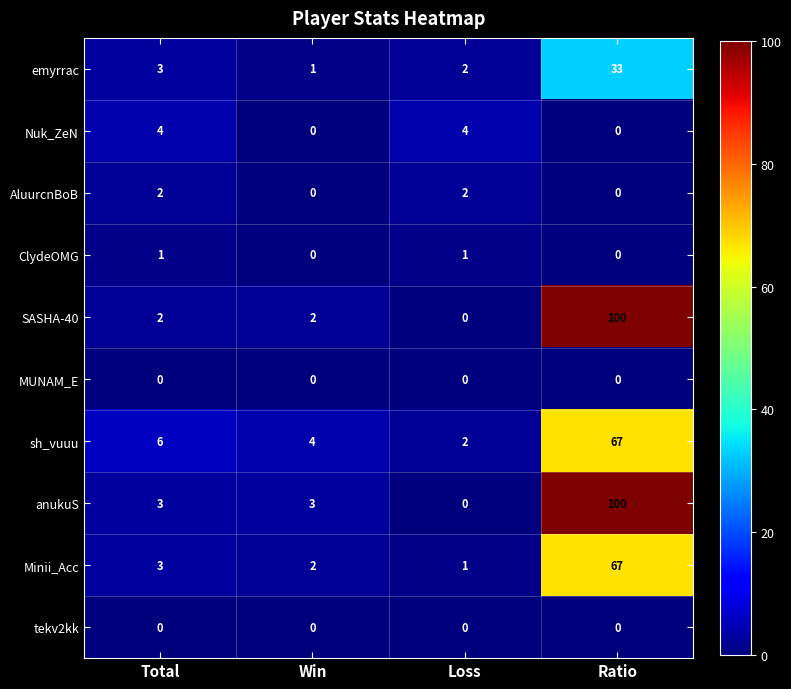

What is the difference between the highest and lowest values at Win?

4